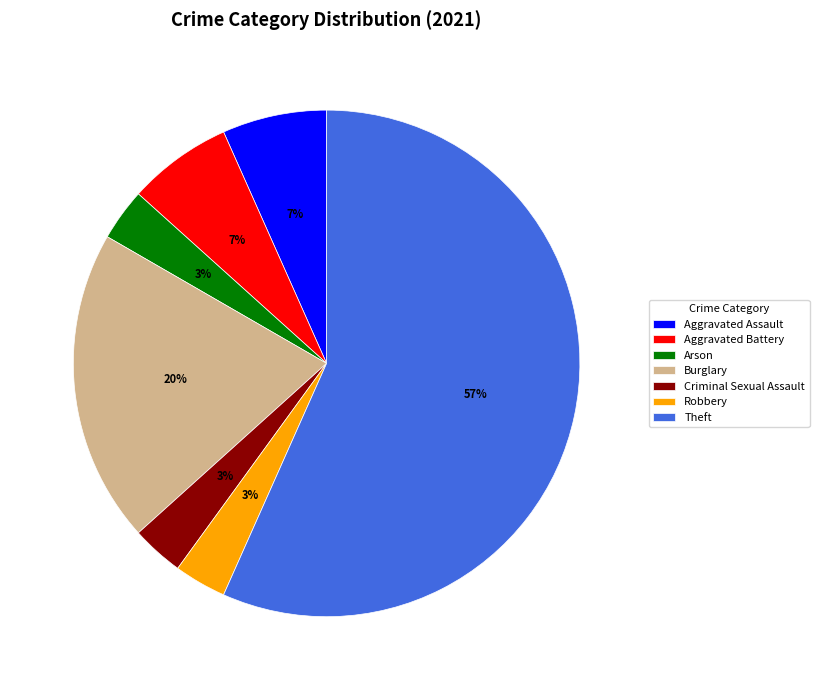

Which has a higher value, Robbery or Theft?

Theft